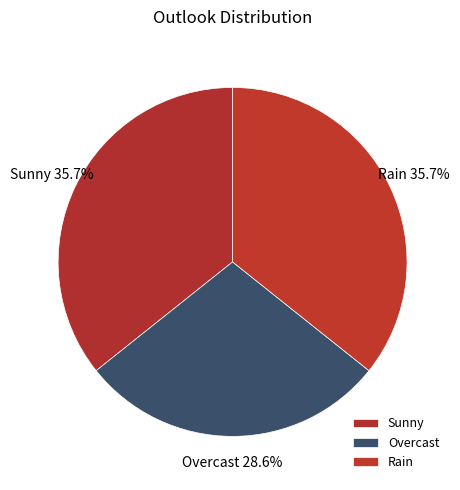

Is it true that Overcast is 29% of the pie?

True